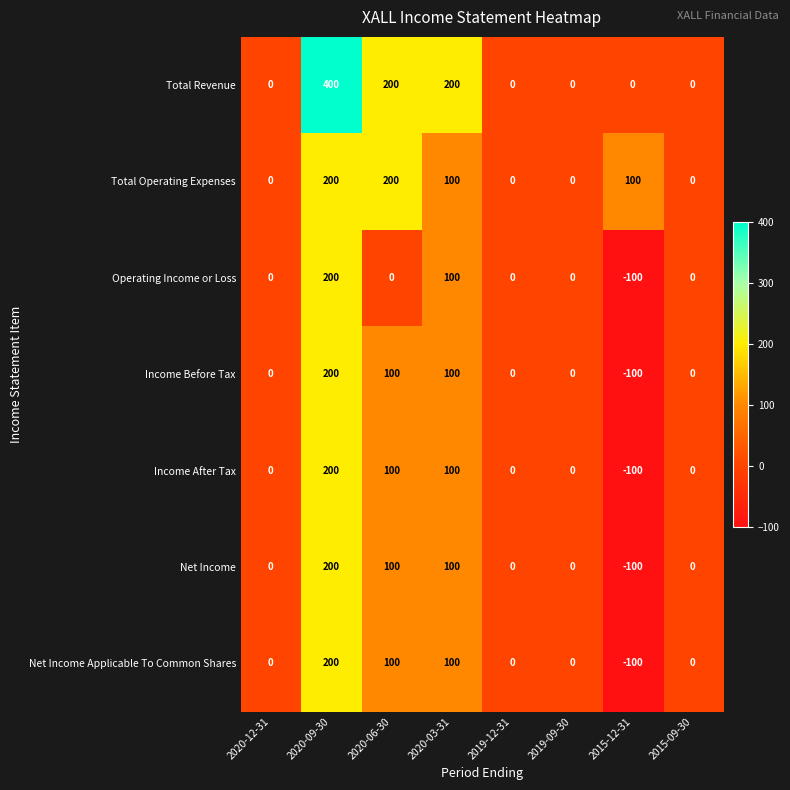

What is the maximum value shown in the chart?

400